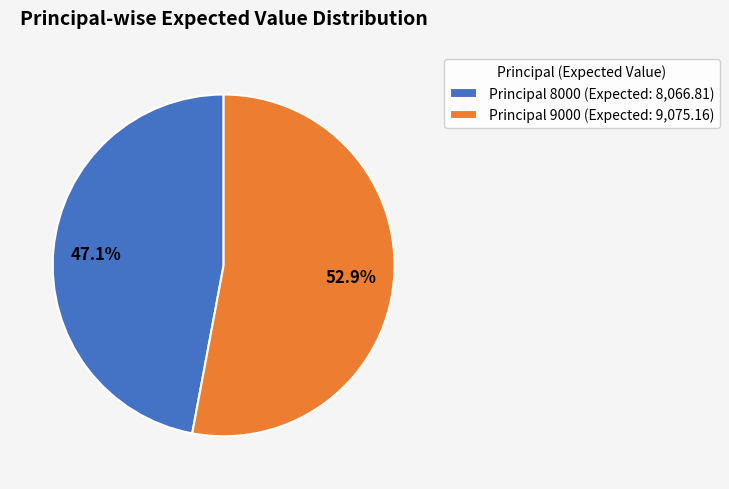

What is the ratio of the value at Principal 9000 (Expected: 9,075.16) to the value at Principal 8000 (Expected: 8,066.81)?

1.1